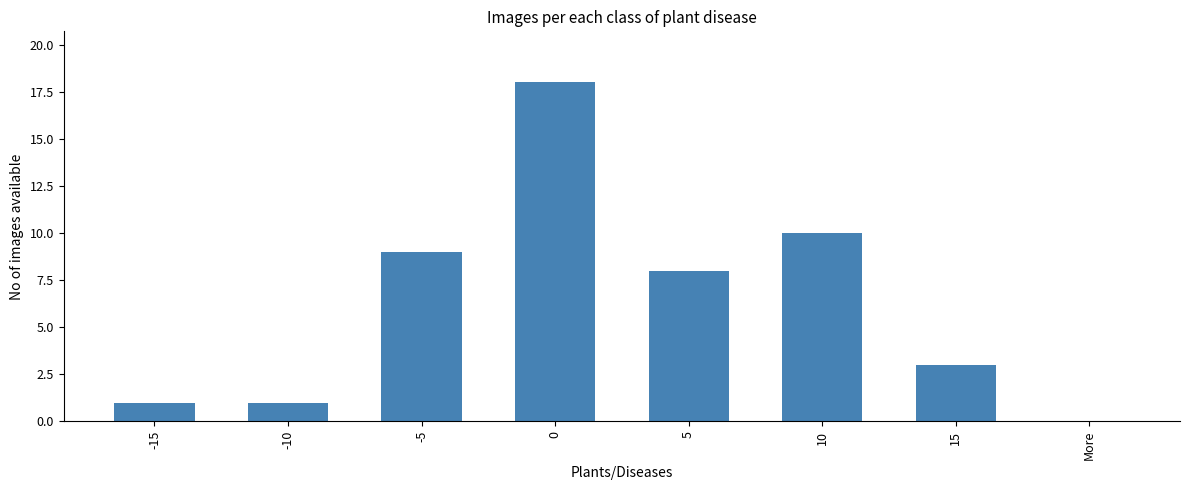

Count the number of categories in the chart.

8